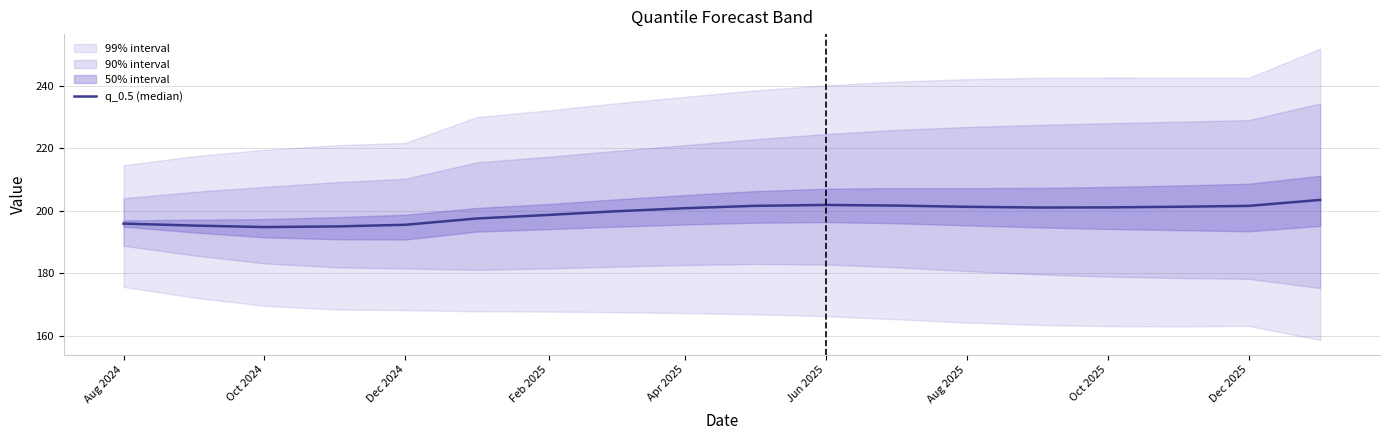

Which label corresponds to the smallest value in the chart?

Oct 2024